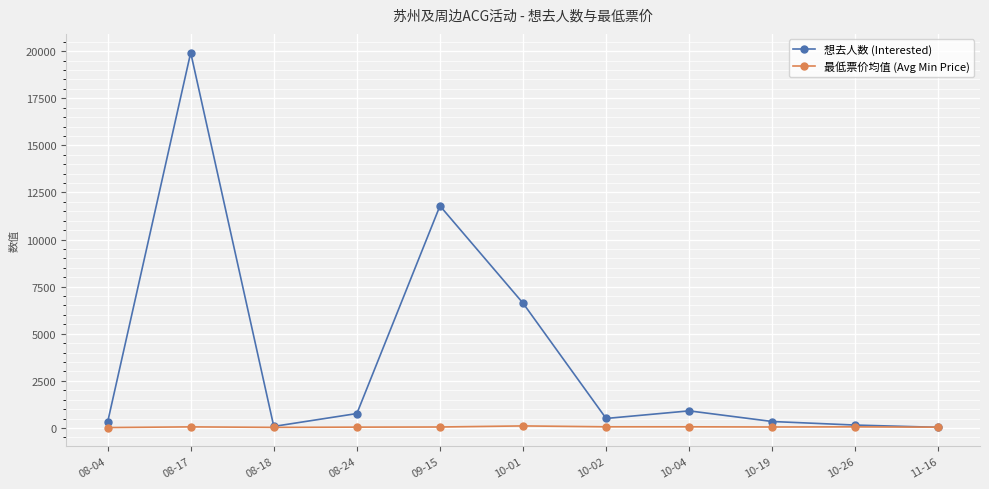

What is the sum of all 想去人数 (Interested) values?

41423.0